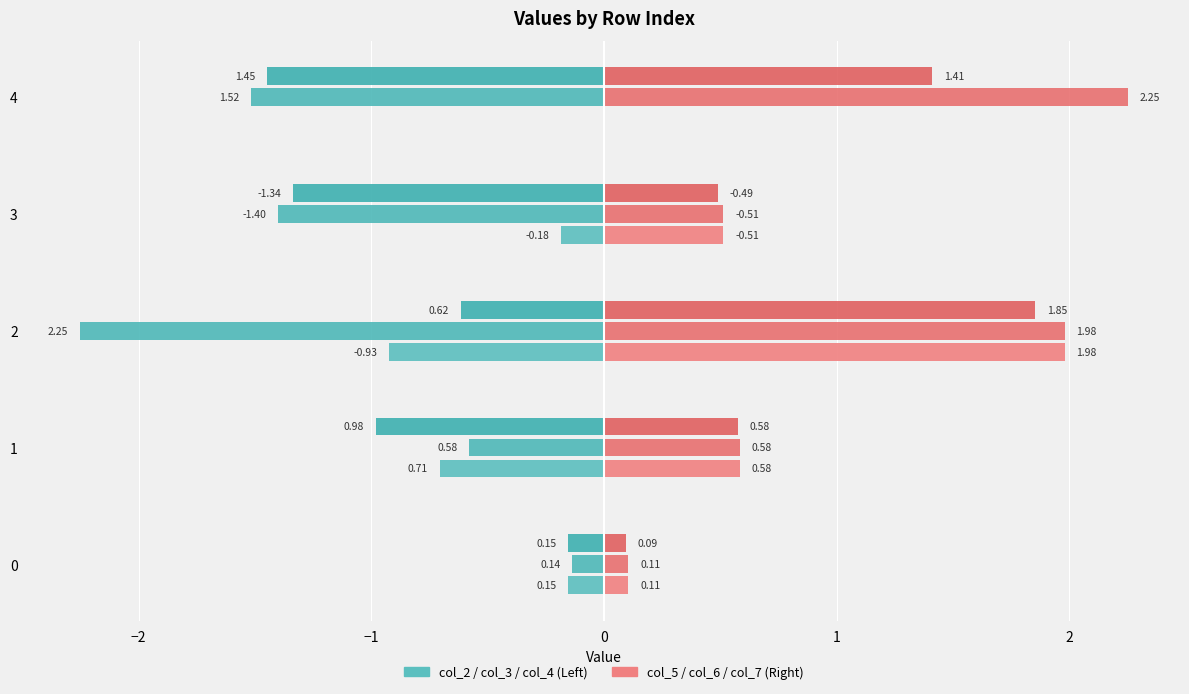

Count the number of data series in this chart.

6